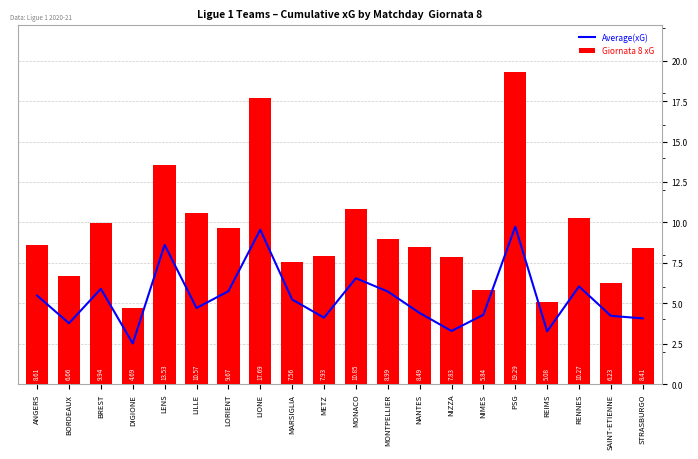

Reading left to right, transcribe all the data shown in this chart.

Average(xG): ANGERS=5.5	BORDEAUX=3.8	BREST=5.9	DIGIONE=2.5	LENS=8.6	LILLE=4.7	LORIENT=5.7	LIONE=9.5	MARSIGLIA=5.2	METZ=4.1	MONACO=6.5	MONTPELLIER=5.7	NANTES=4.4	NIZZA=3.3	NIMES=4.3	PSG=9.7	REIMS=3.3	RENNES=6.0	SAINT-ETIENNE=4.2	STRASBURGO=4.1
Giornata 8 xG: ANGERS=8.6	BORDEAUX=6.7	BREST=9.9	DIGIONE=4.7	LENS=13.5	LILLE=10.6	LORIENT=9.7	LIONE=17.7	MARSIGLIA=7.6	METZ=7.9	MONACO=10.8	MONTPELLIER=9.0	NANTES=8.5	NIZZA=7.8	NIMES=5.8	PSG=19.3	REIMS=5.1	RENNES=10.3	SAINT-ETIENNE=6.2	STRASBURGO=8.4